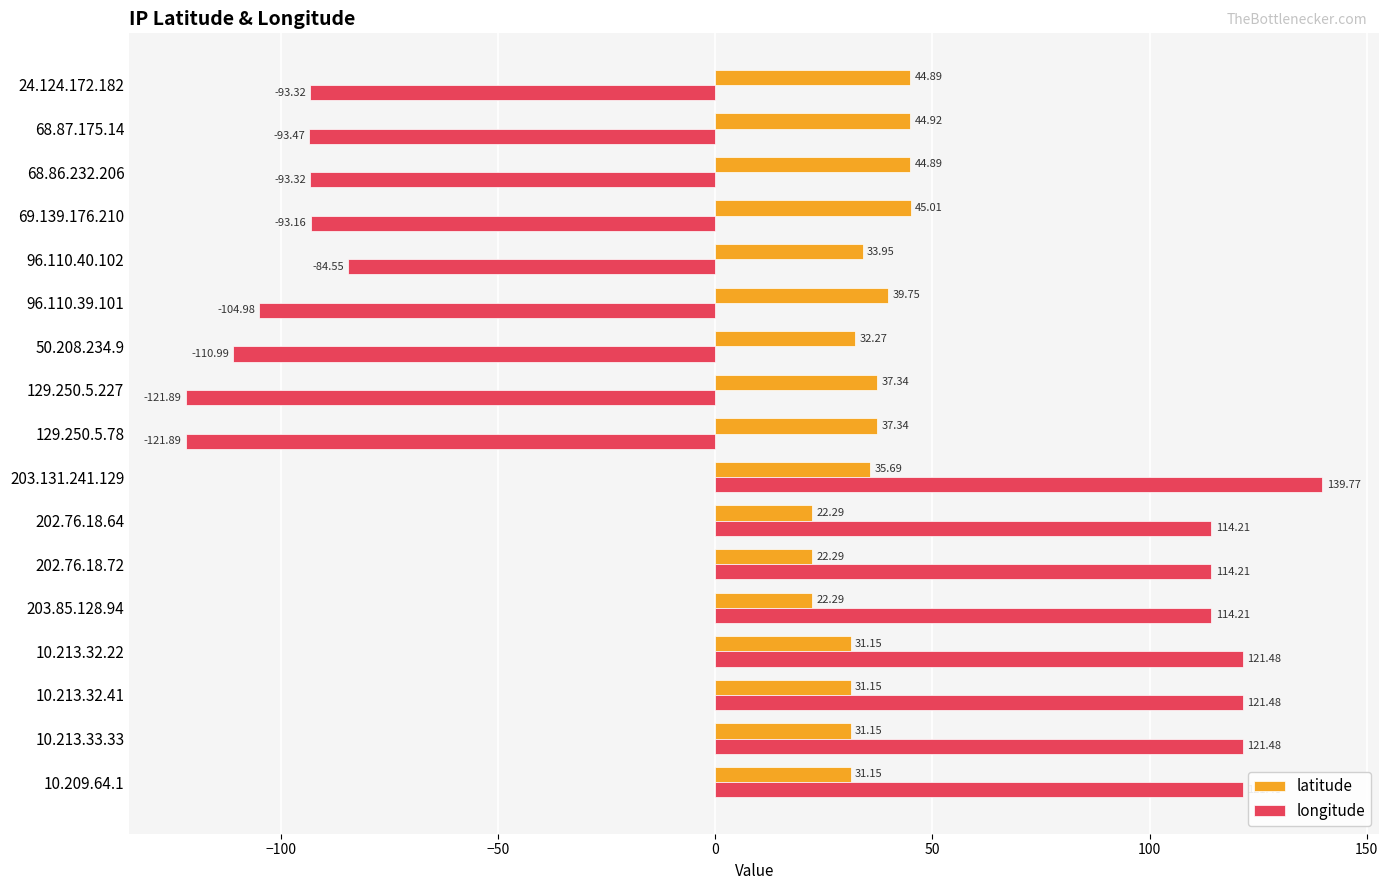

At which category is the sum across all series the highest?

203.131.241.129